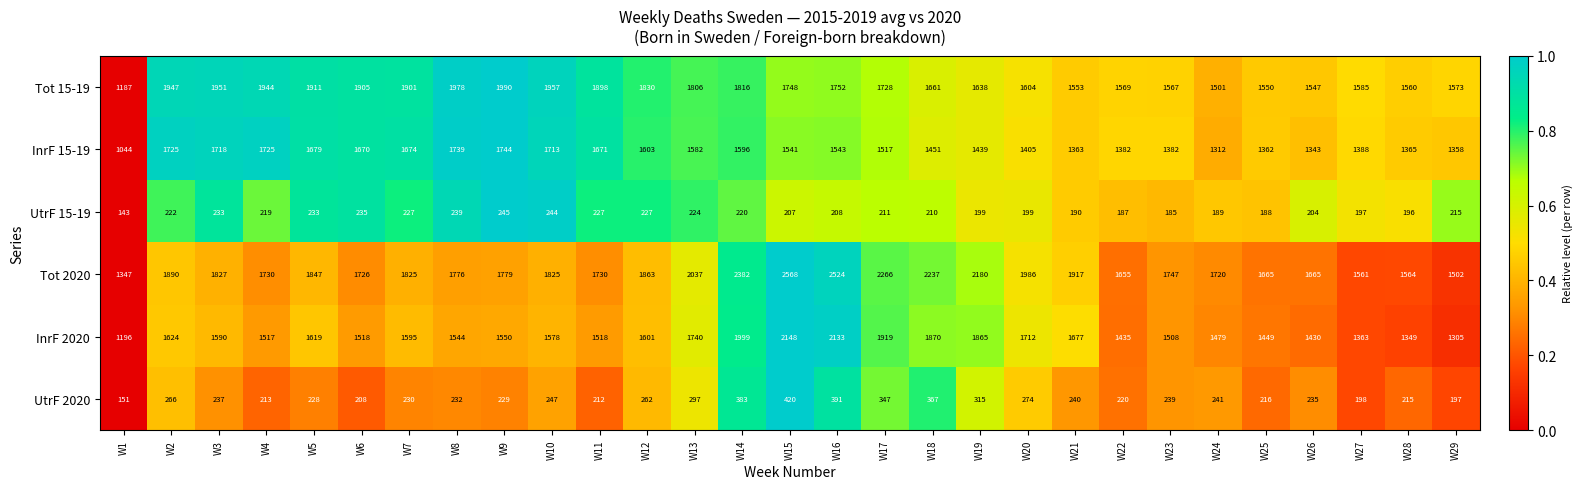

Which label corresponds to the smallest value in the chart?

W1